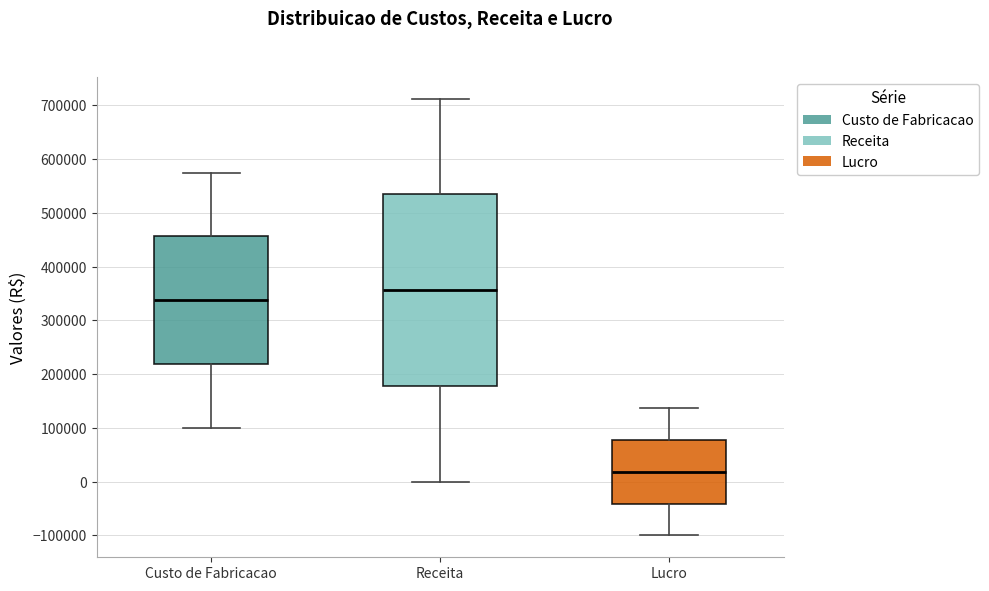

Reading left to right, transcribe this box plot: for each box, give where its median line is, the range the box spans, and where its two whiskers end, as read against the y-axis. The values are not printed on the chart, so give them approximately, as read against the axis.

Custo de Fabricacao: median 340000, box 220000 to 460000, whiskers 100000 to 580000
Receita: median 360000, box 180000 to 530000, whiskers 0 to 710000
Lucro: median 20000, box -40000 to 80000, whiskers -100000 to 140000